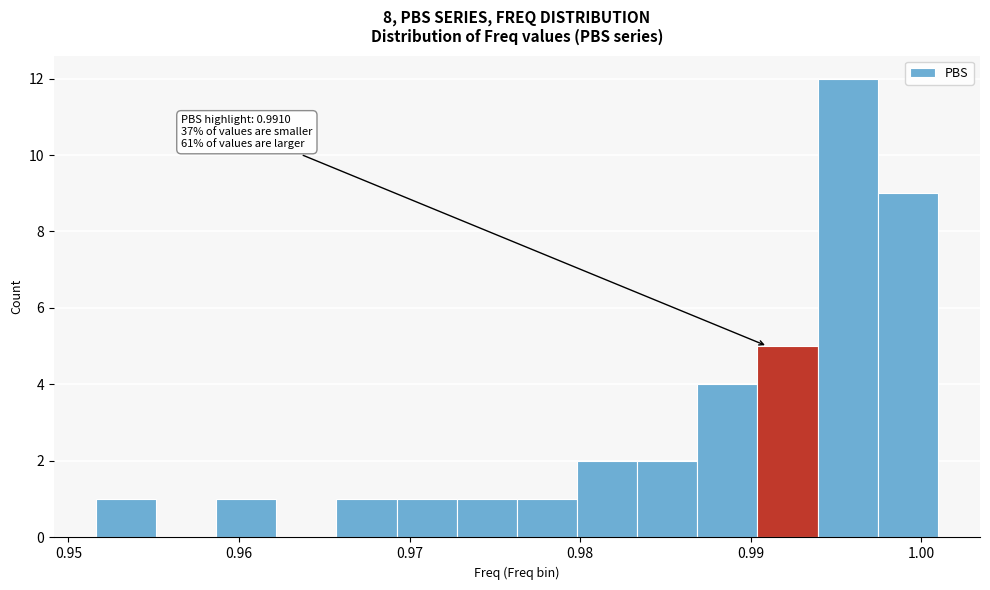

Around what value on the x-axis is the tallest bar? Give the approximate position of its centre, as read against the axis.

0.996